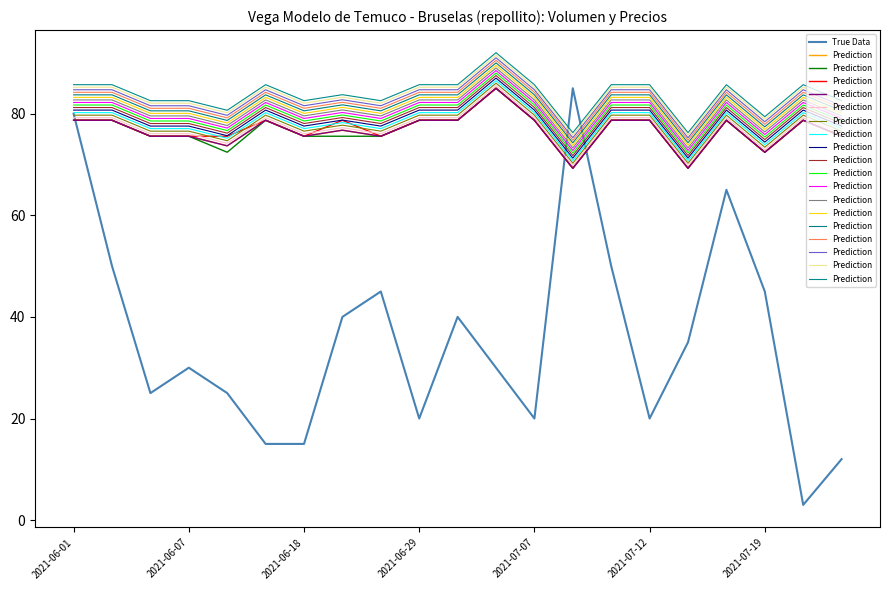

How many lines are shown in the chart?

2